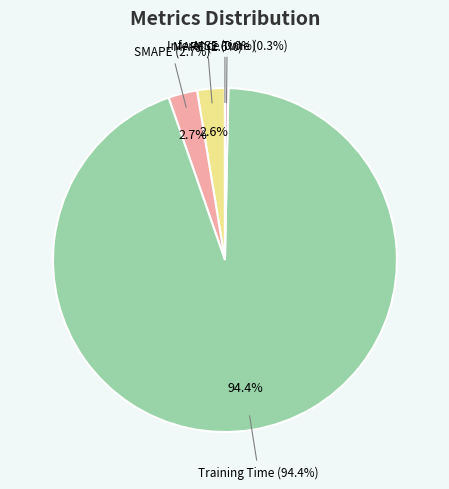

What percentage do Training Time and Inference Time together represent?

94.7%